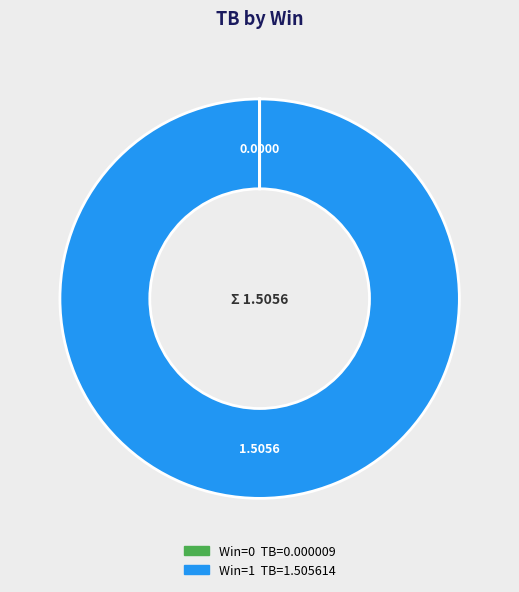

Is there any slice that represents more than half of the pie?

Yes